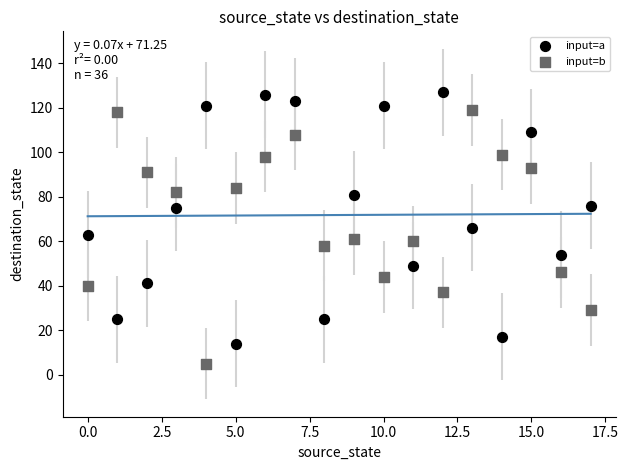

Which series contains the lowest Y value?

input=b